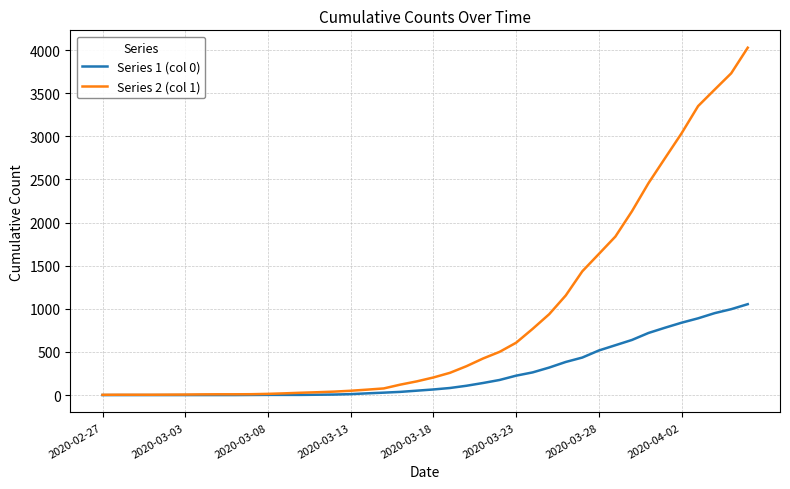

How many distinct data groups are displayed?

2